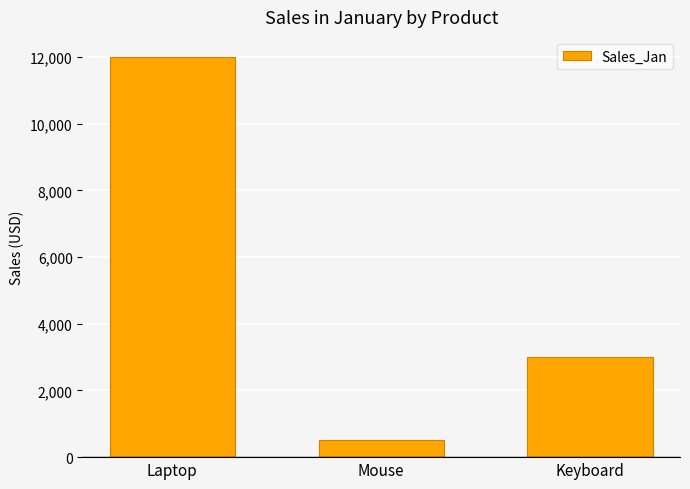

Rank the categories by value from highest to lowest.

Laptop, Keyboard, Mouse